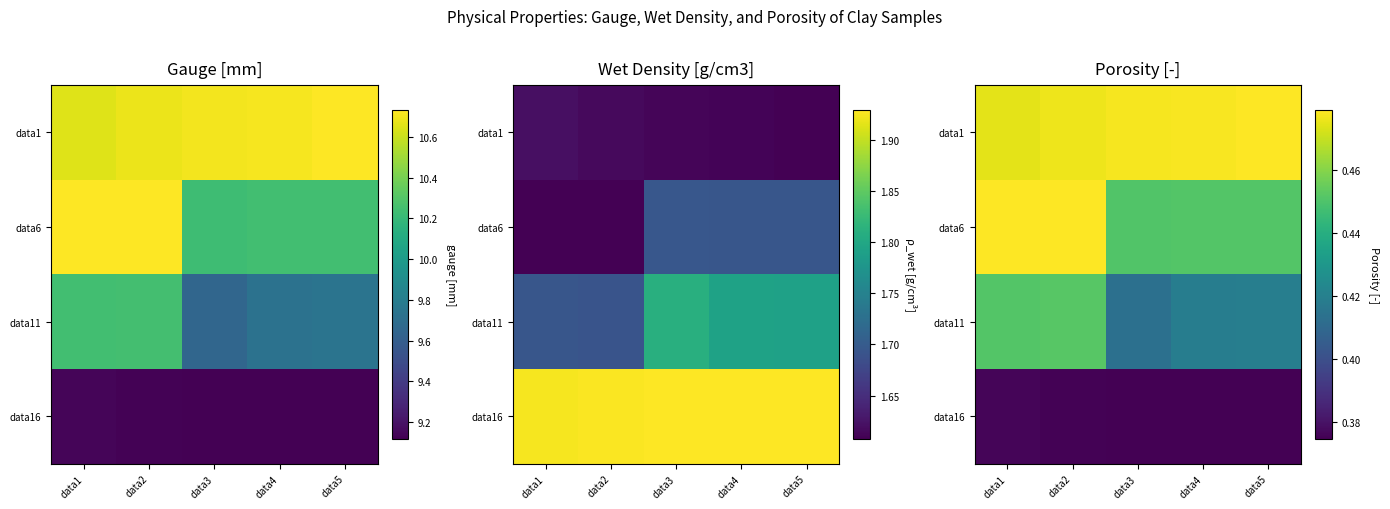

At data2, list the series in order from largest to smallest.

data6, data1, data11, data16